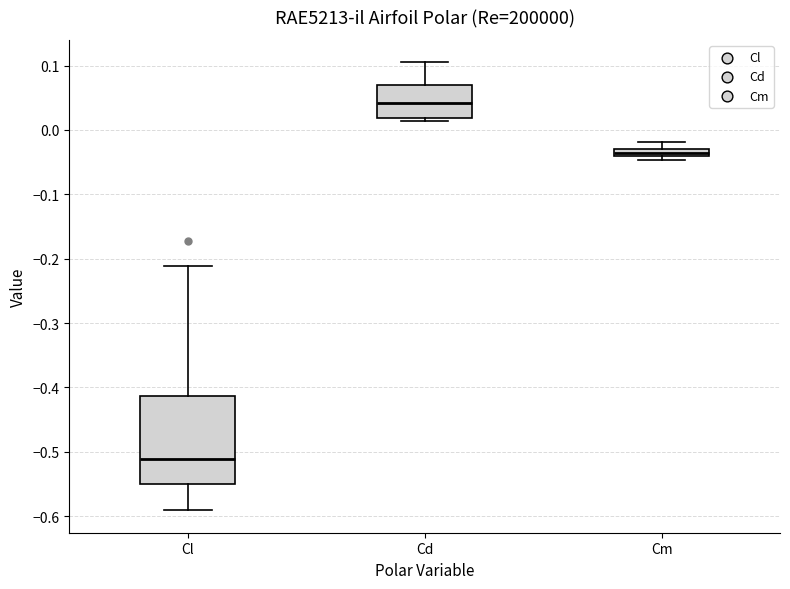

Comparing the boxes themselves (not the whiskers), which one is the tallest?

Cl